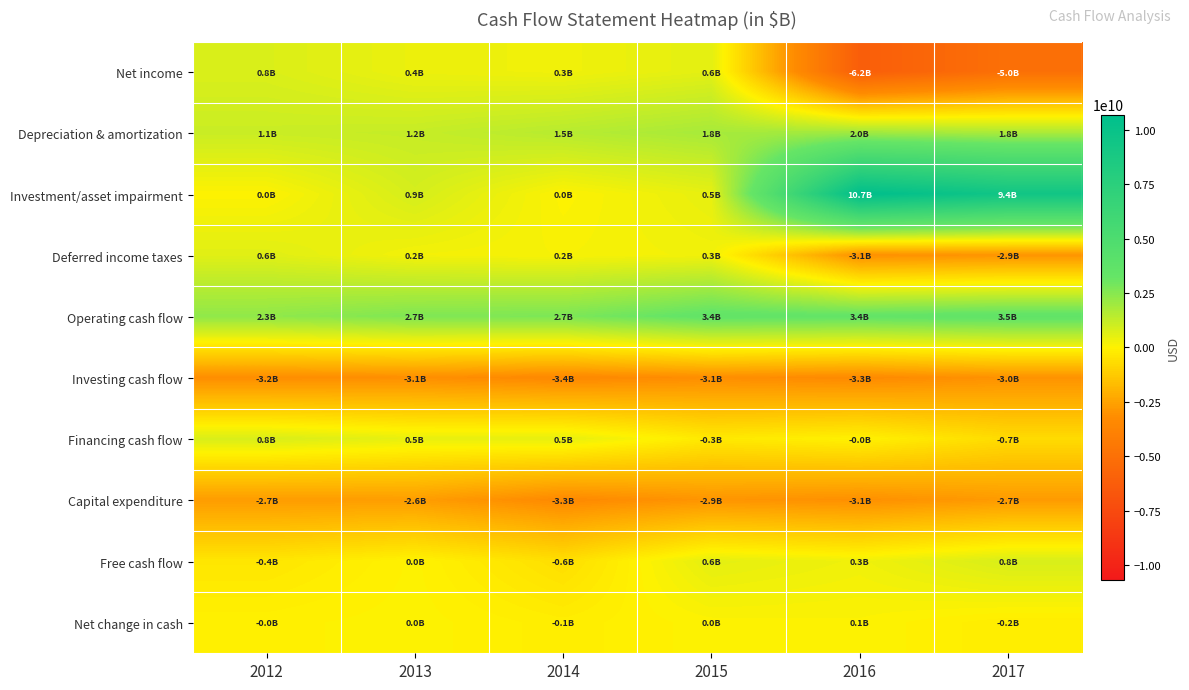

Which label corresponds to the smallest value in the chart?

2016